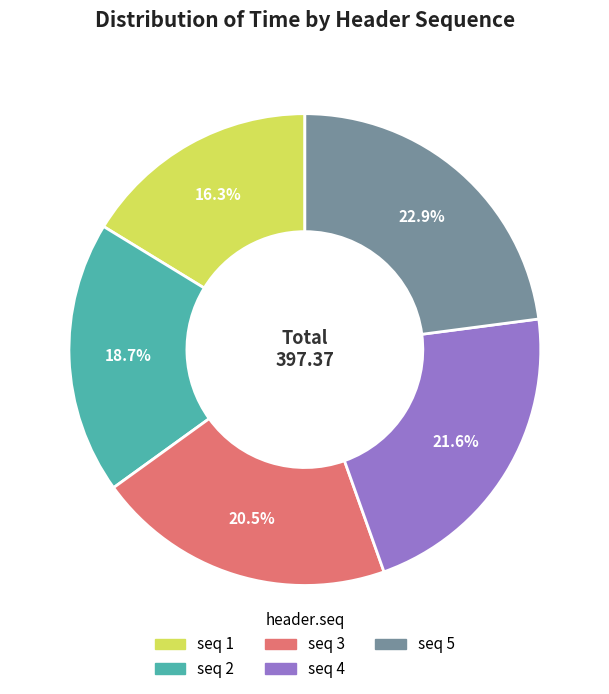

Does any single category account for the majority?

No